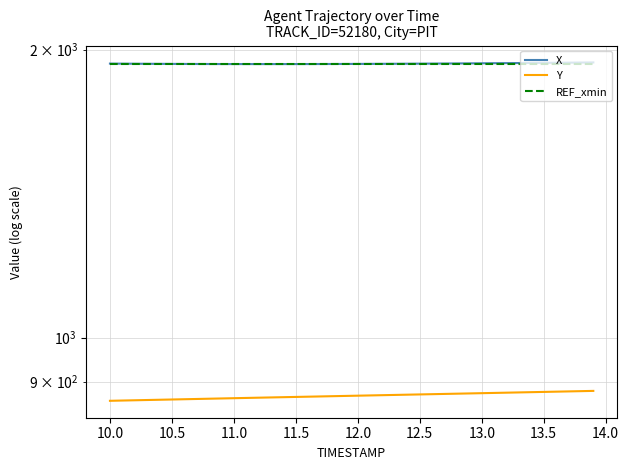

Count the number of data series in this chart.

3